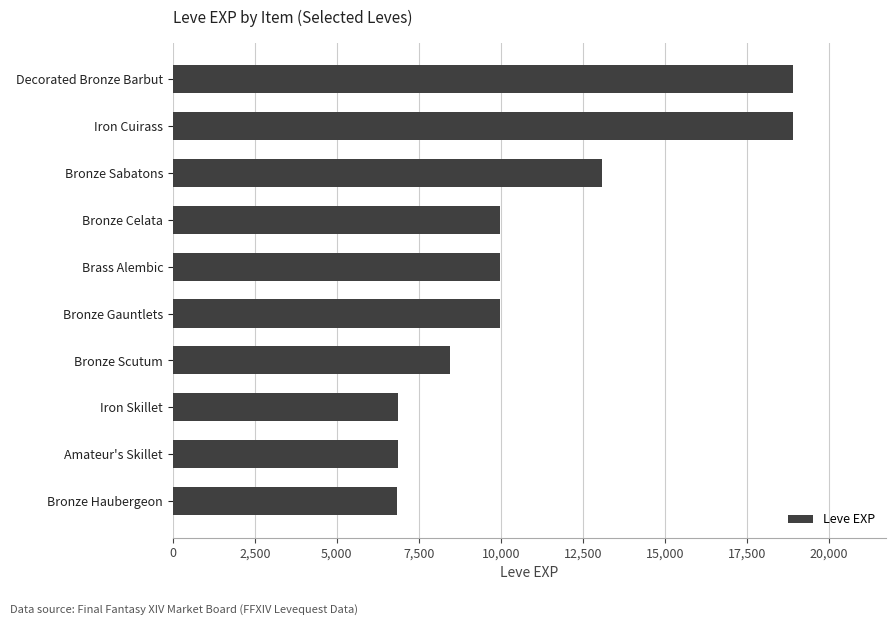

What is the maximum value shown in the chart?

18910